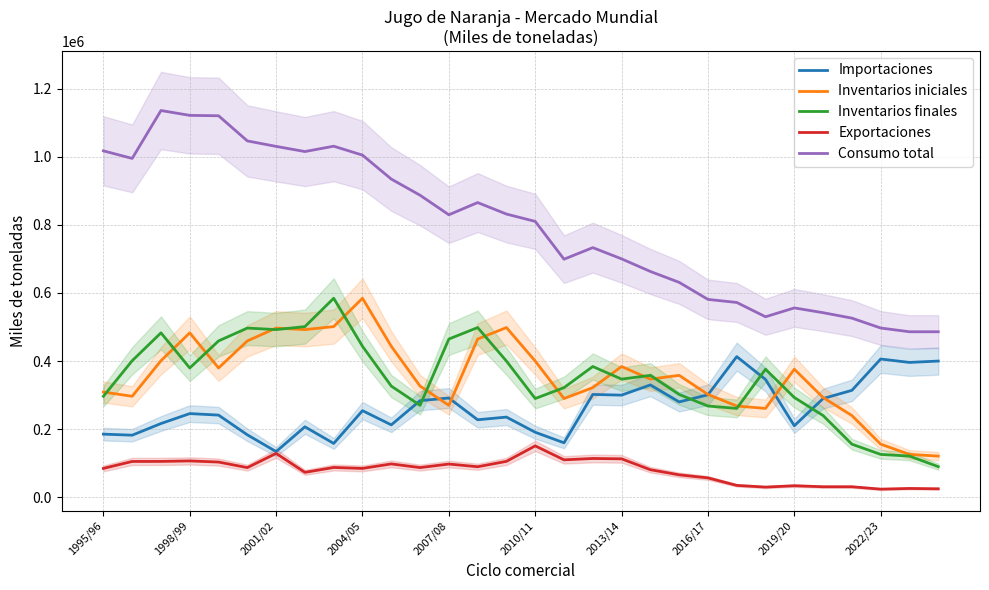

True or false: Consumo total and Importaciones intersect in this chart.

False